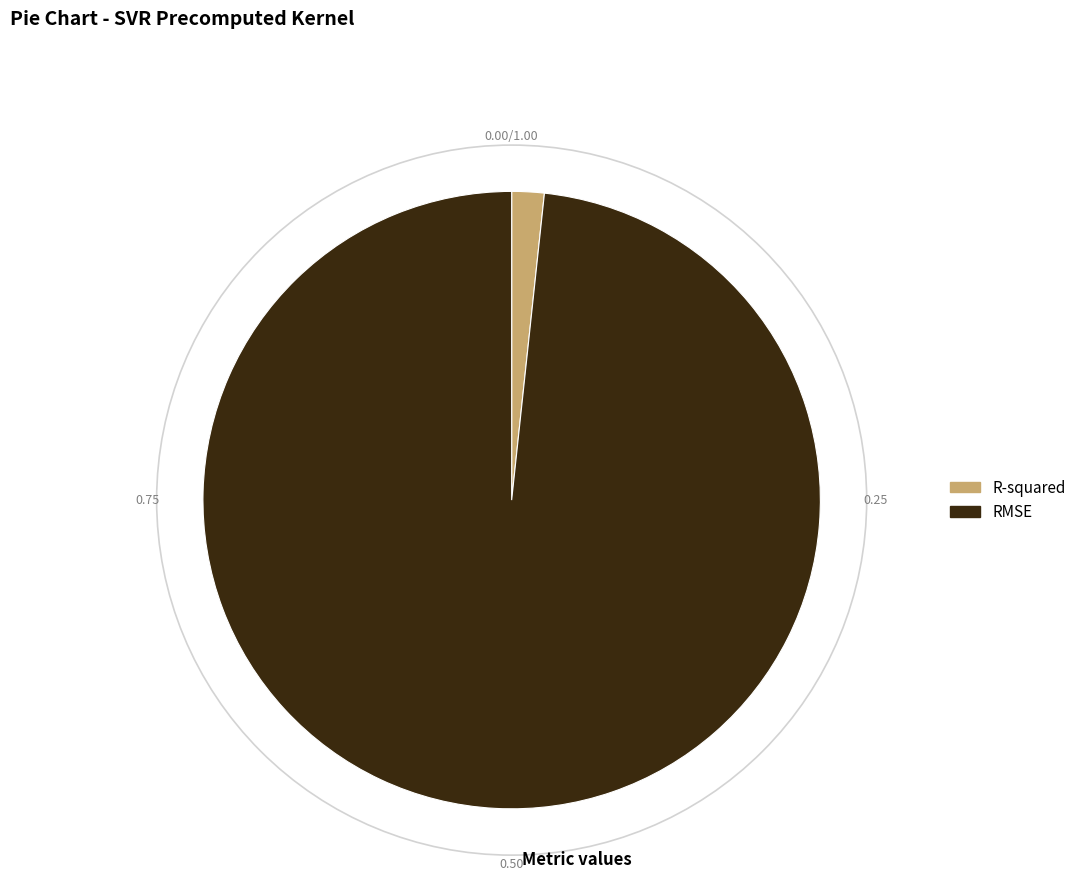

Combined, do RMSE and R-squared account for over 50%?

Yes